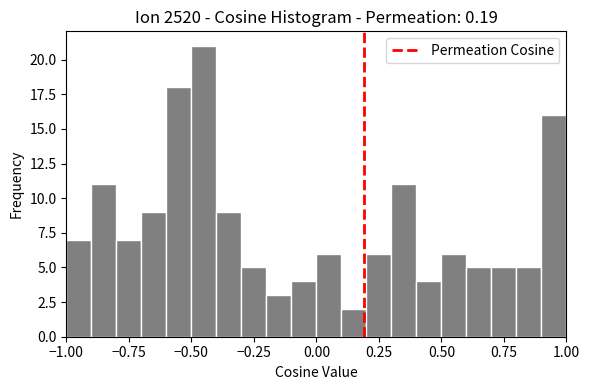

Around what value on the x-axis is the tallest bar? Give the approximate position of its centre, as read against the axis.

-0.45